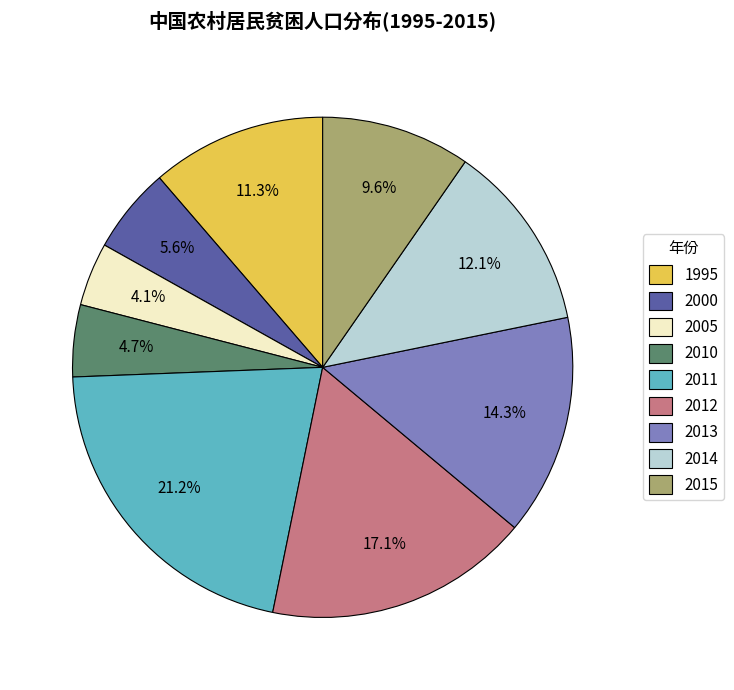

Which category has the smallest portion of the pie?

2005